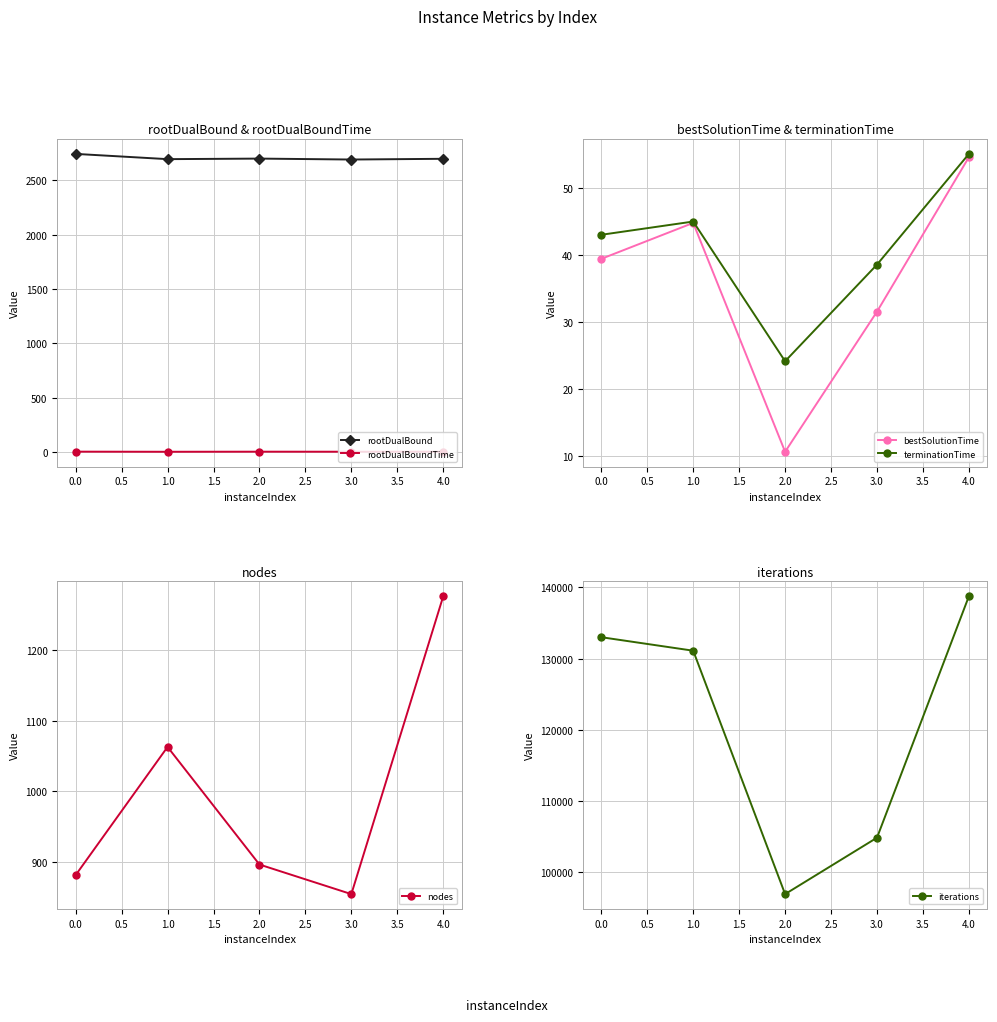

Reading left to right, what are all the values shown in this chart?

rootDualBound: 2741.4	2693.1	2698.2	2689.6	2696.3
rootDualBoundTime: 4.8	3.7	4.5	4.1	4.1
bestSolutionTime: 39.4	44.8	10.6	31.5	54.6
terminationTime: 43.0	45.0	24.1	38.6	55.1
nodes: 881.0	1063.0	896.0	854.0	1277.0
iterations: 133018.0	131122.0	96937.0	104860.0	138772.0